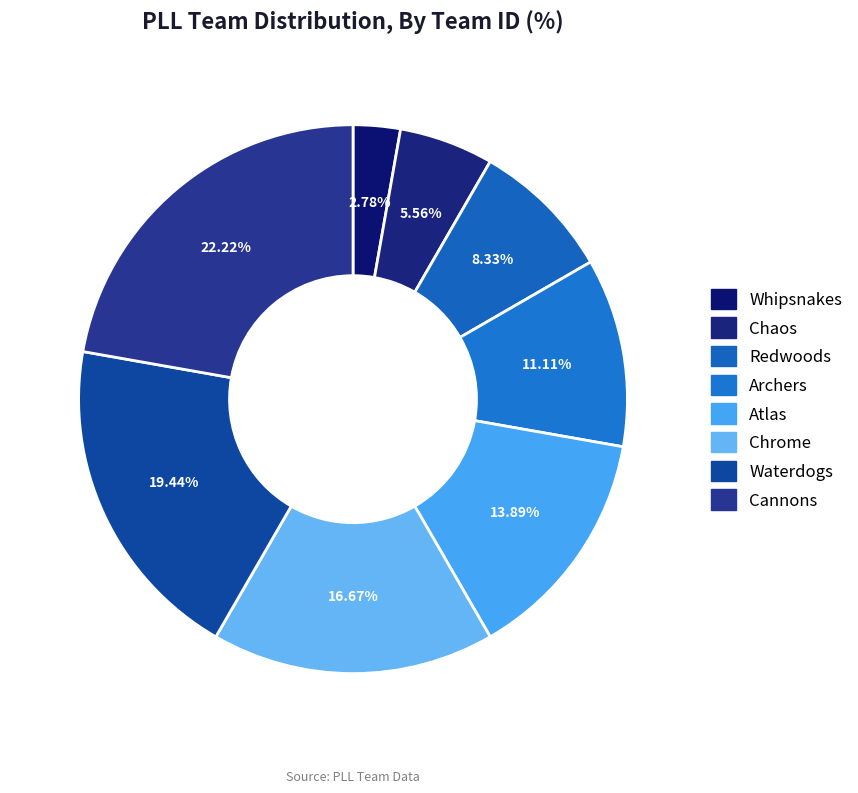

To the nearest percent, what portion does Cannons represent?

22%